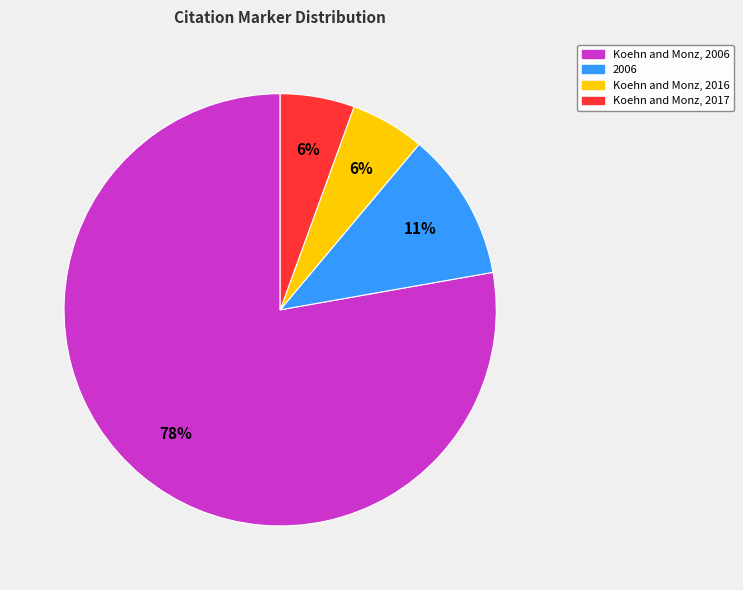

Is there a majority slice in this chart?

Yes